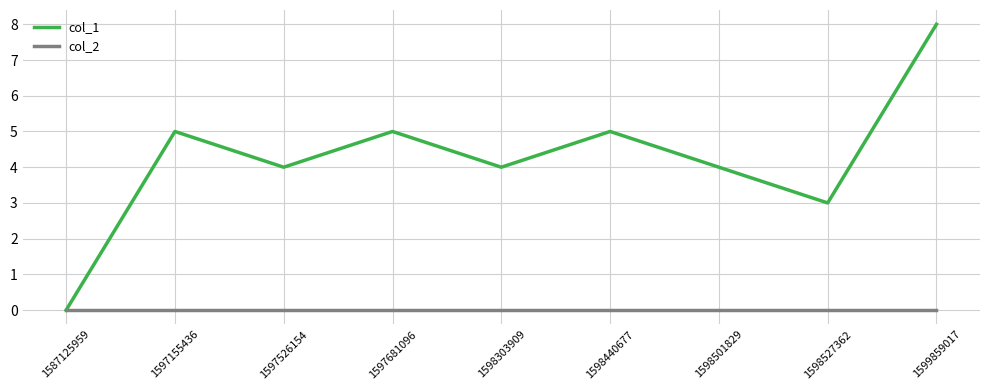

What is the highest value of the col_1 series?

8